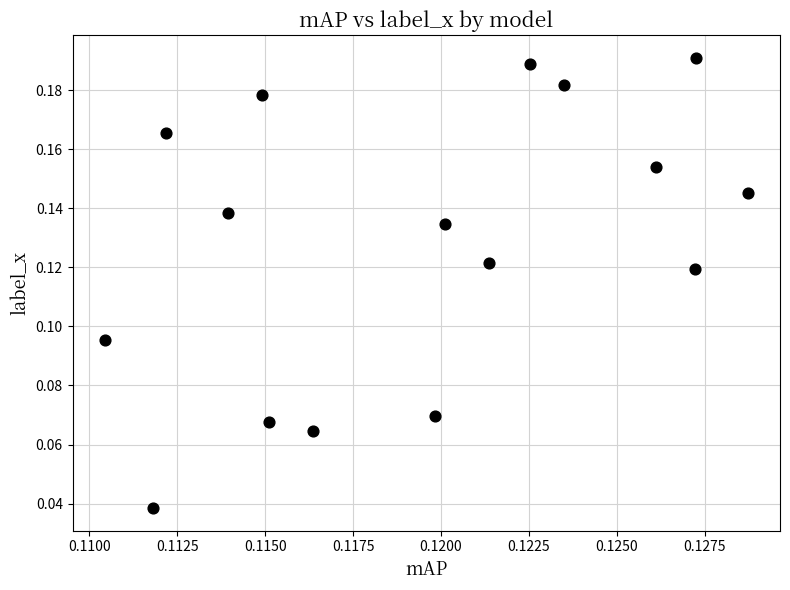

How many points are shown in the scatter plot?

16